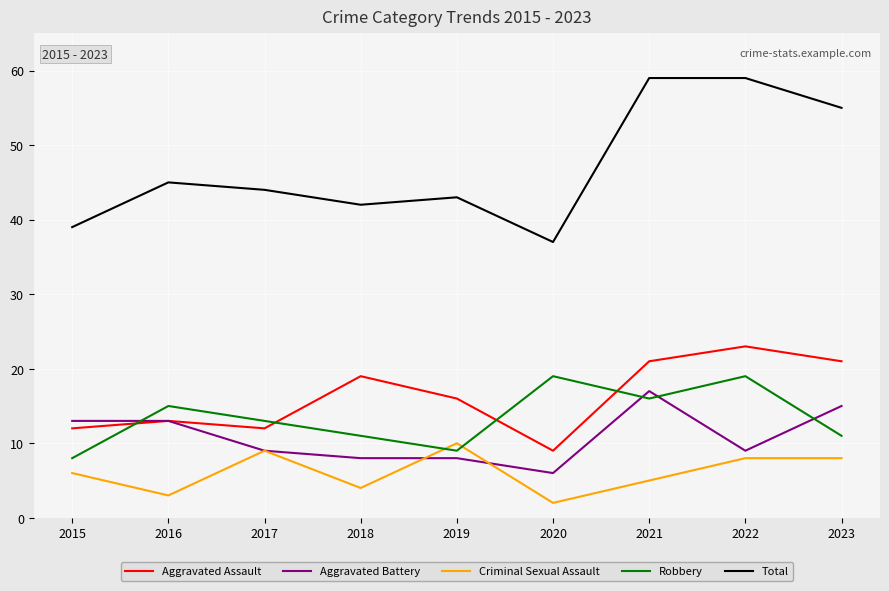

What is the greatest value displayed?

59